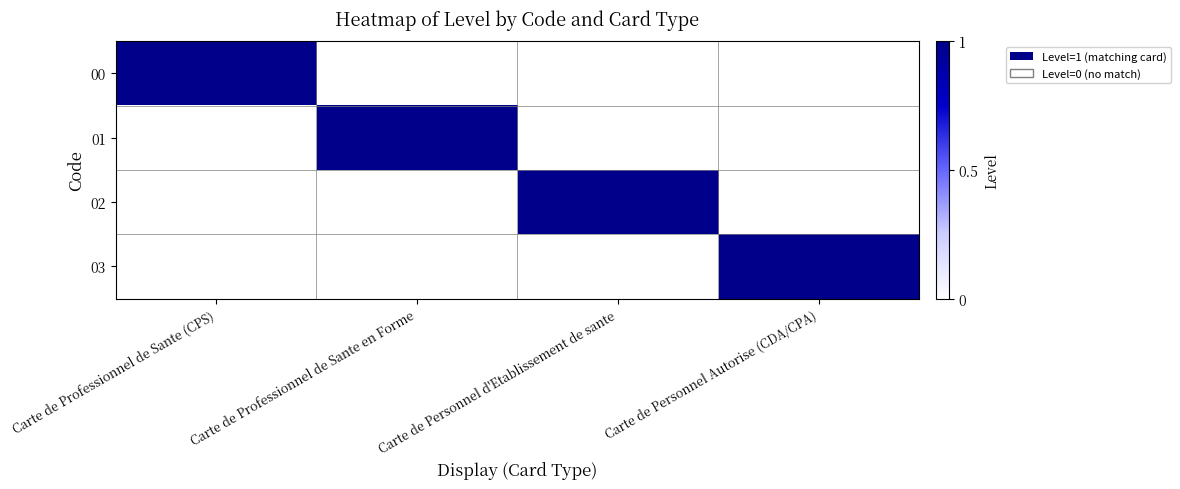

Which series has the largest range (max minus min)?

00